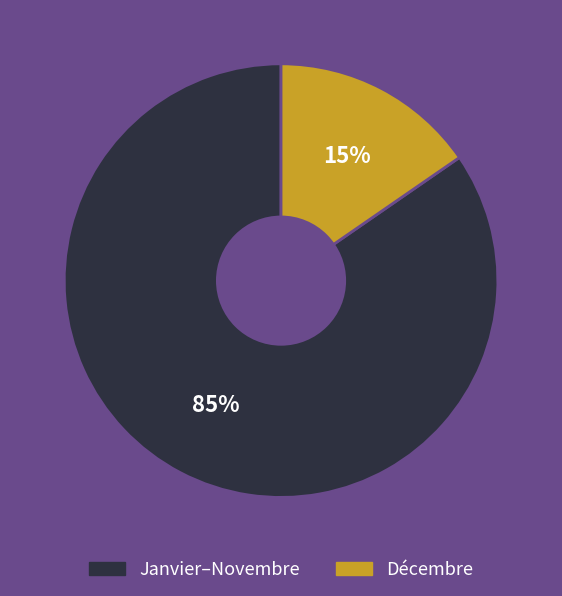

Is there a majority slice in this chart?

Yes